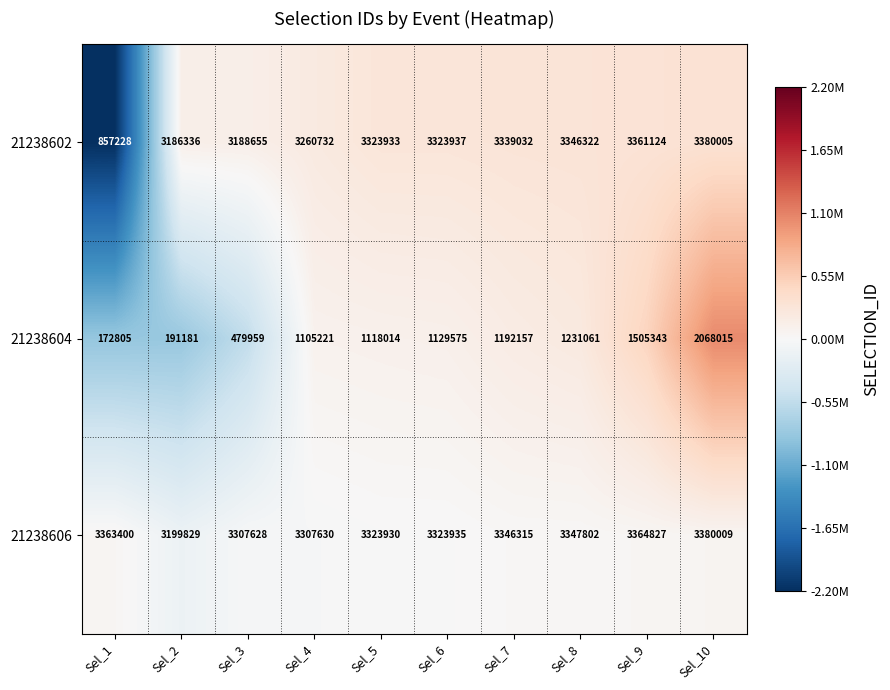

What is the approximate value of 21238602 at Sel_7, to the nearest 50?

3339050